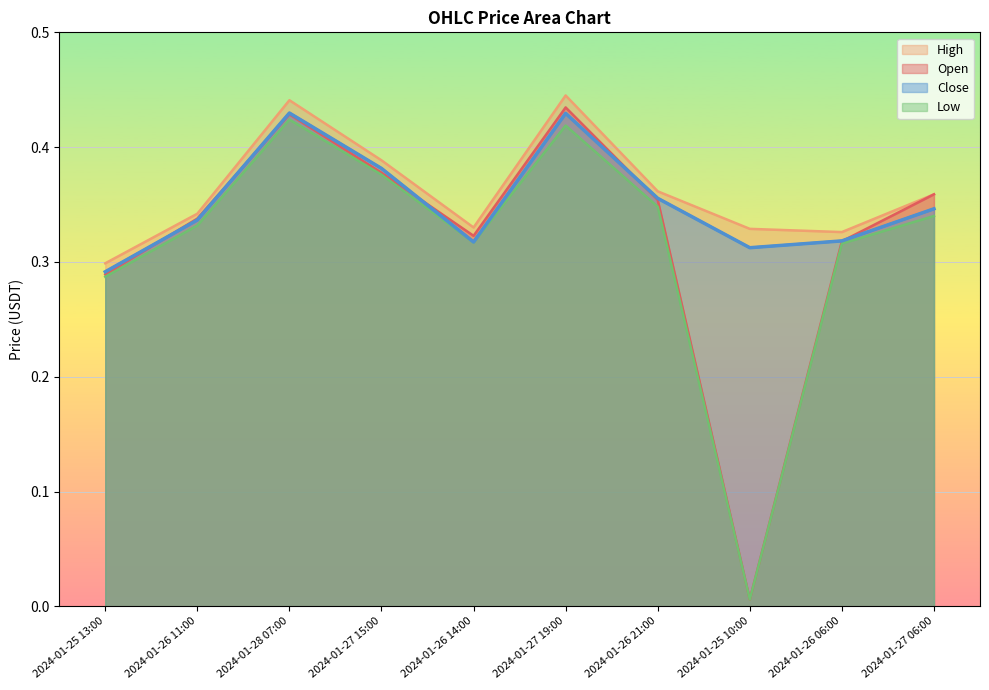

At which label does high reach its minimum?

2024-01-25 13:00